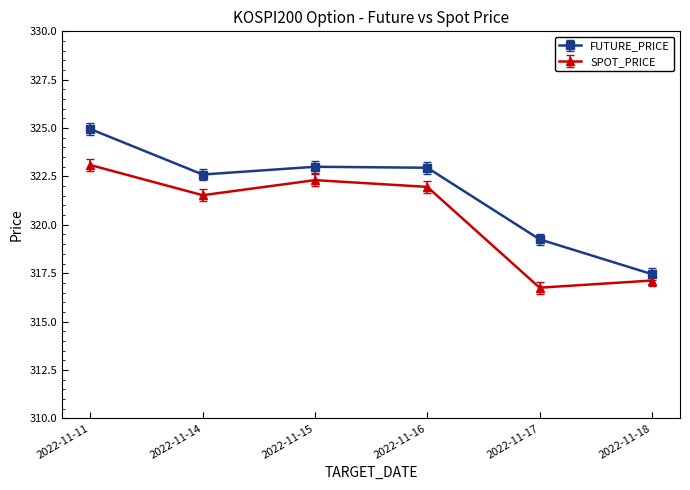

Rank the series by their maximum value, from highest to lowest.

FUTURE_PRICE, SPOT_PRICE